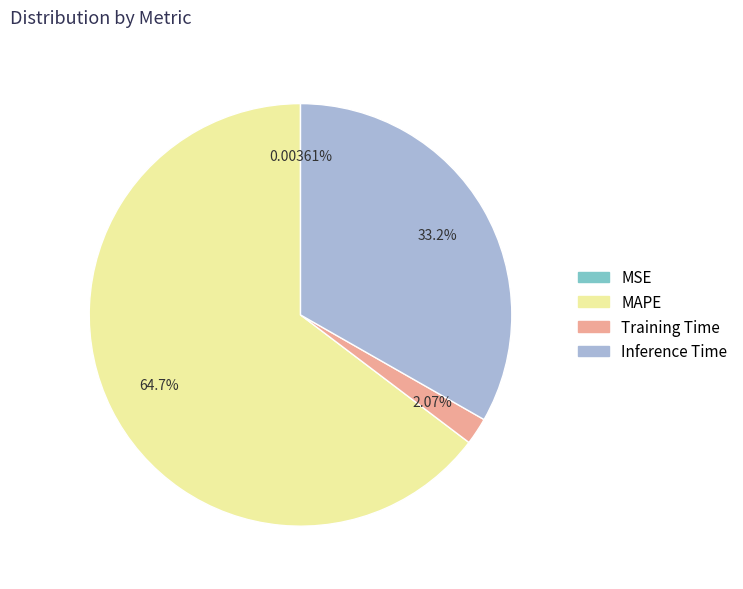

Does any single category account for the majority?

Yes